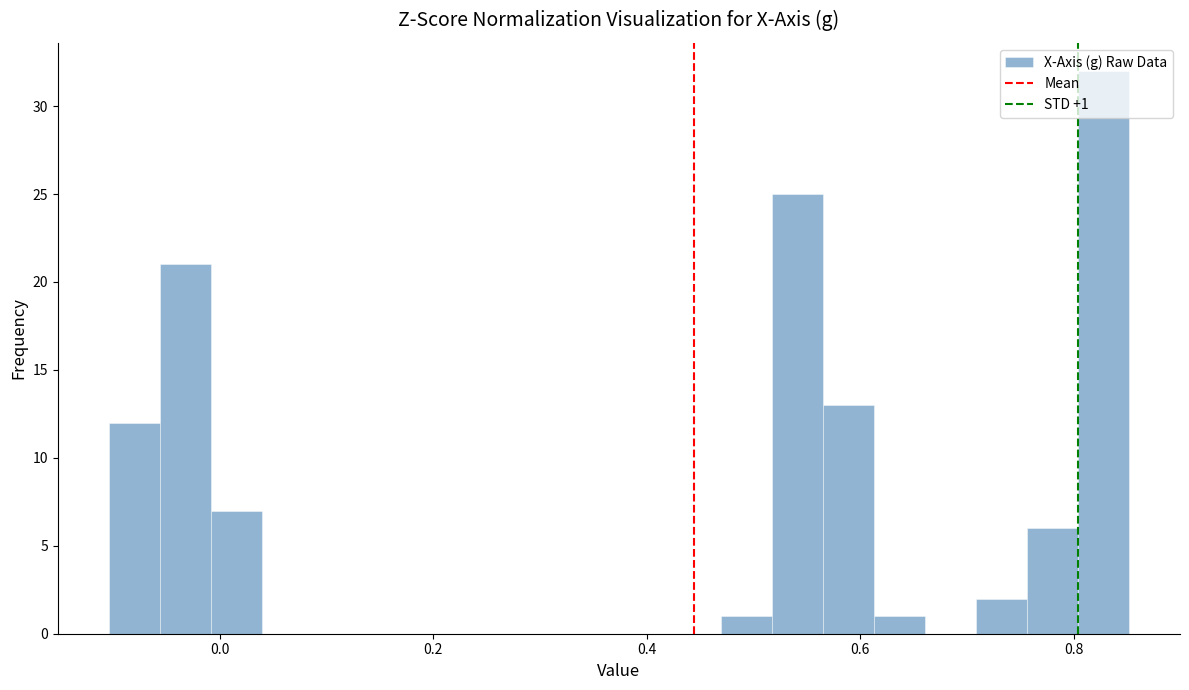

Read against the x-axis, roughly where is the centre of the tallest bar?

0.82